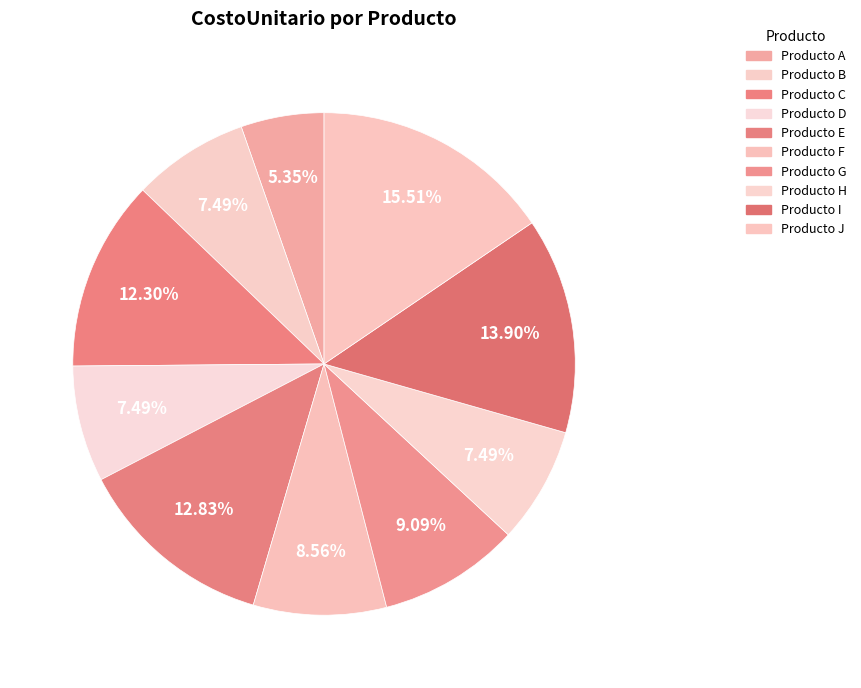

Does Producto G account for over 50% of the chart?

No